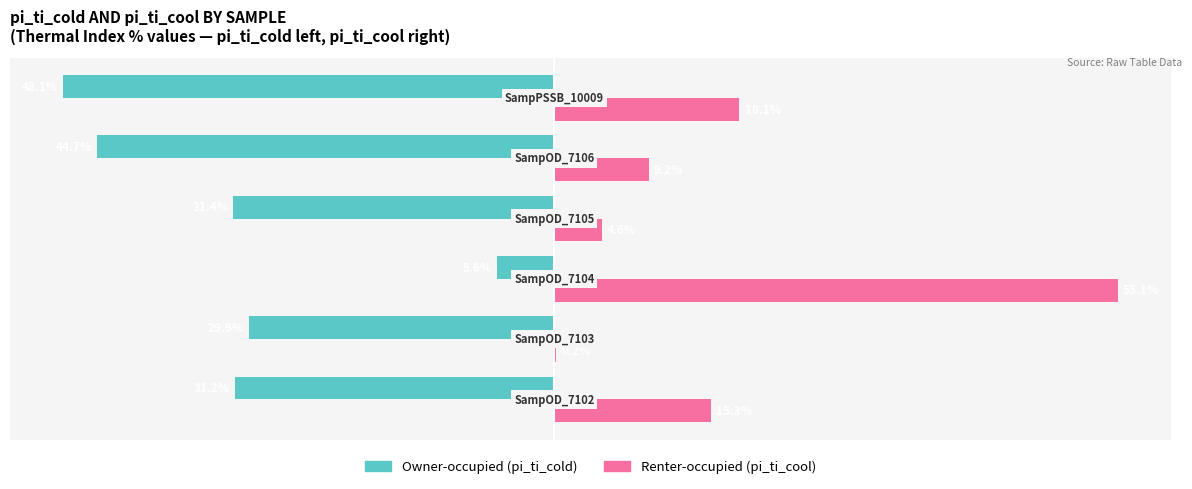

Reading right to left, what are all the values shown in this chart?

Owner-occupied: -48.1	-44.7	-31.4	-5.6	-29.9	-31.2
Renter-occupied: 18.1	9.2	4.6	55.1	0.2	15.3